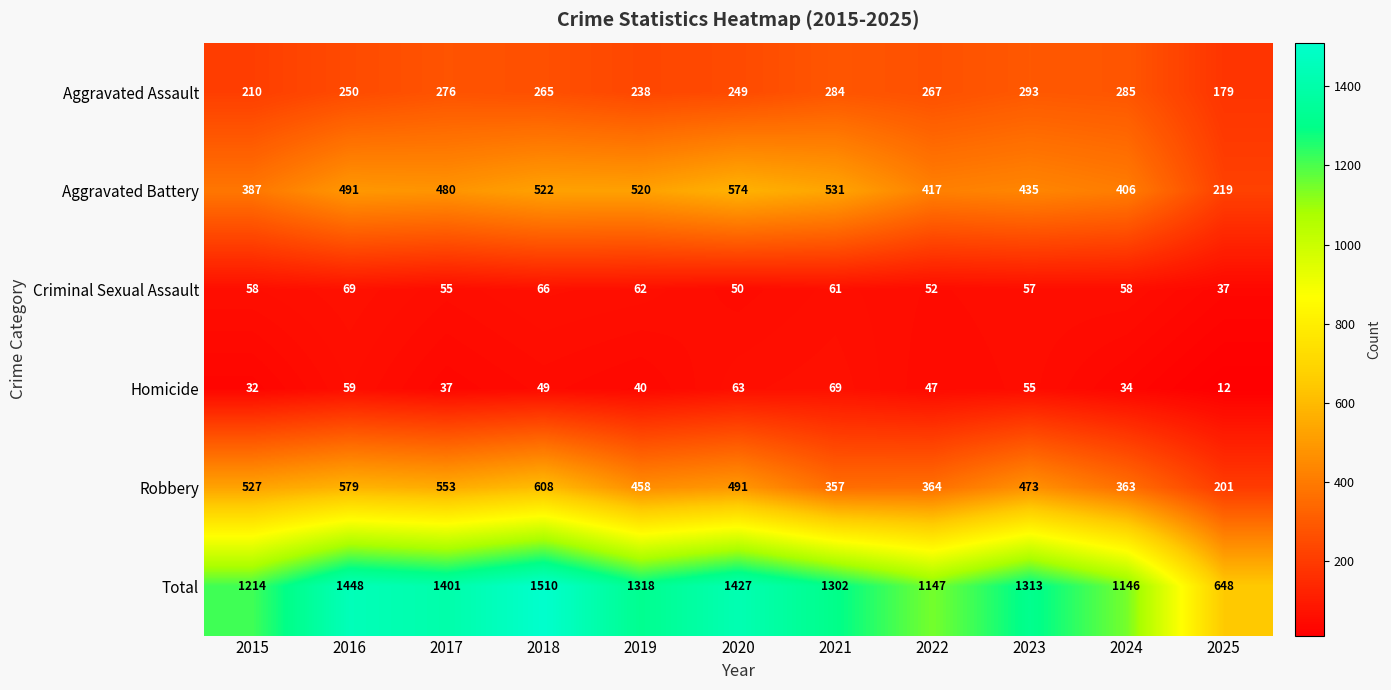

What is the maximum value shown in the chart?

1510